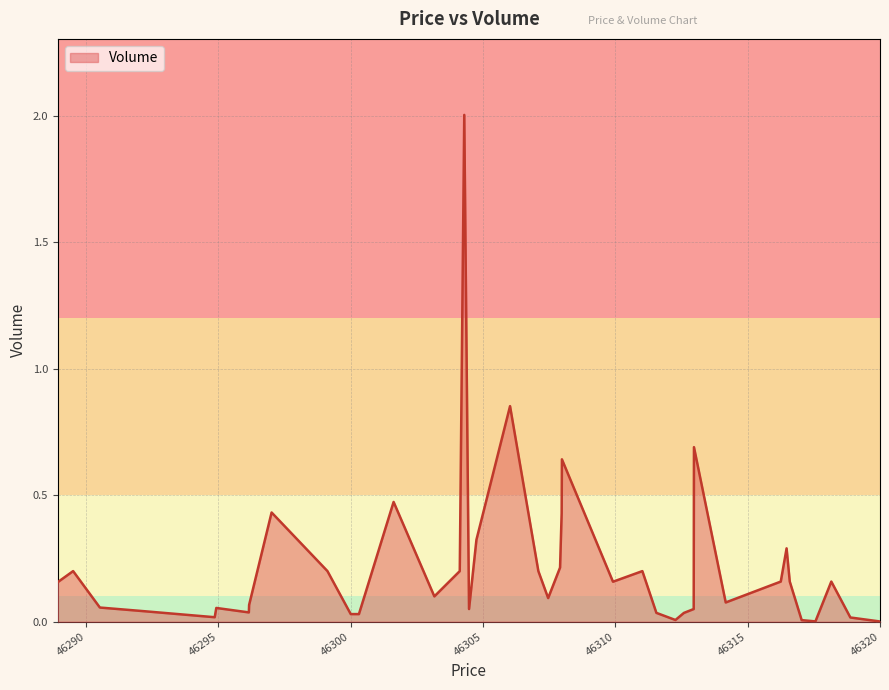

What is the difference between the maximum and minimum values?

2.0